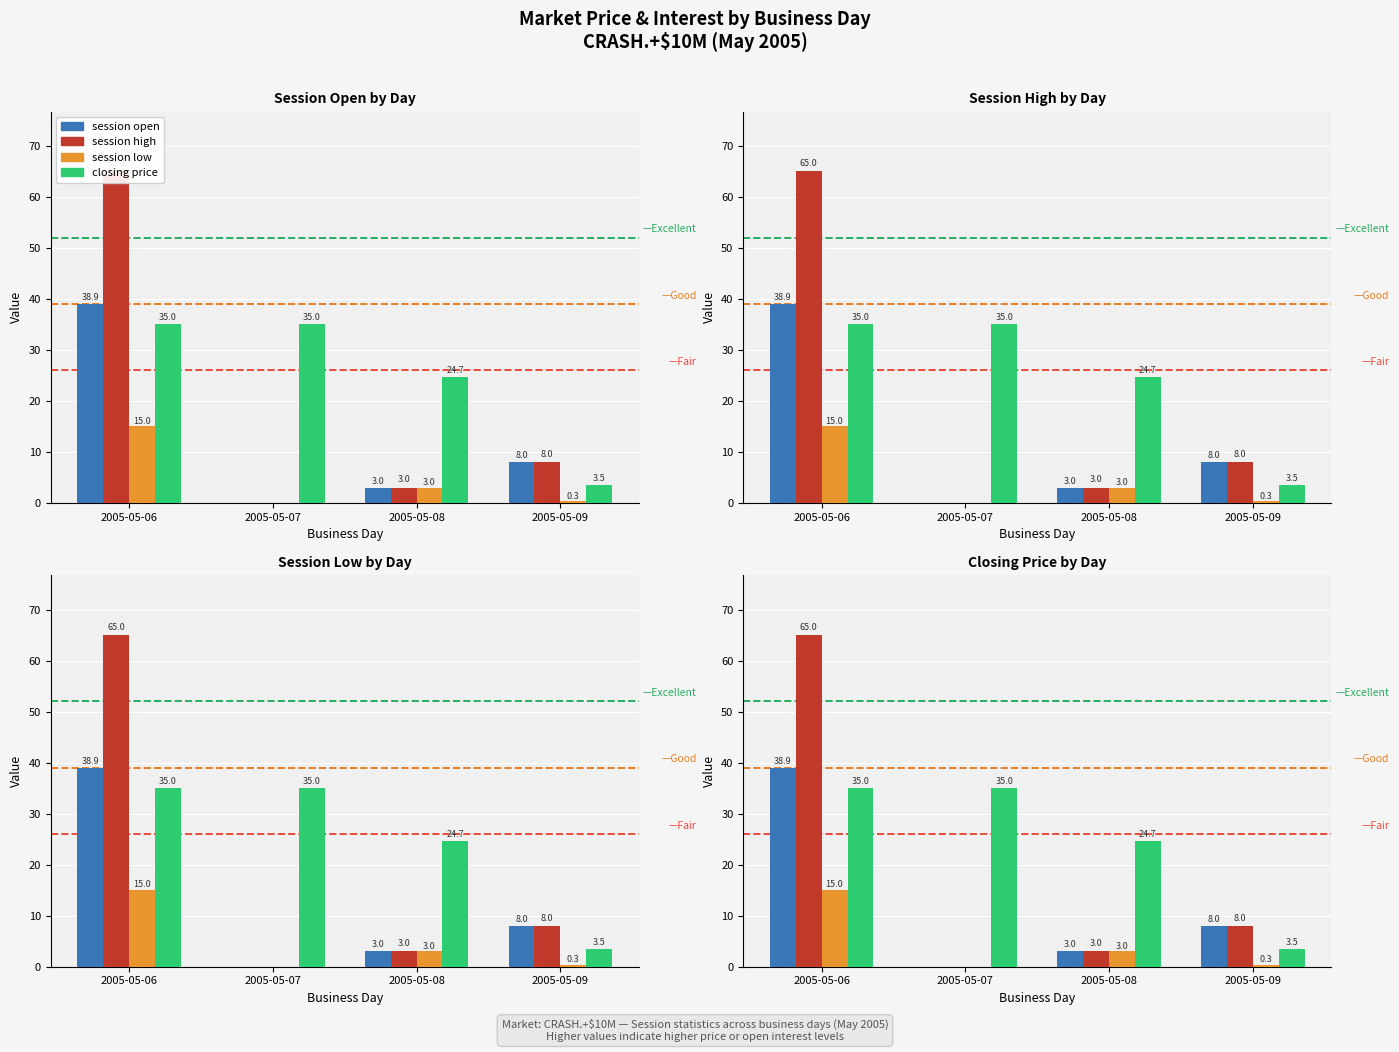

Rank the series by their maximum value, from lowest to highest.

session low, closing price, session open, session high